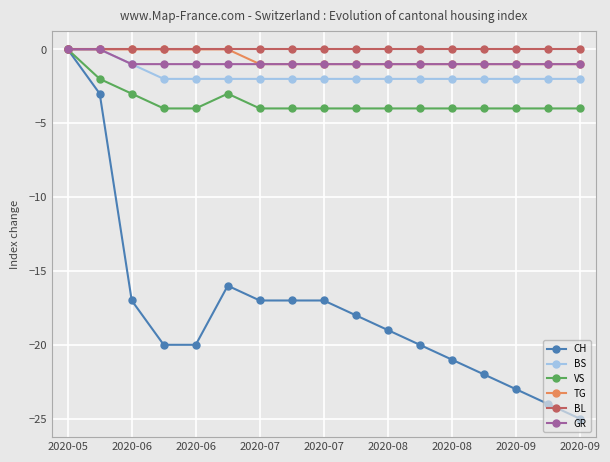

What is the smallest value displayed?

-25